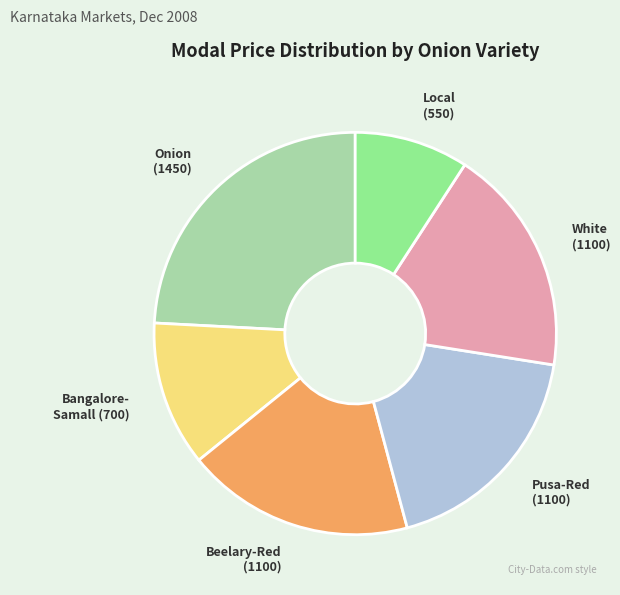

Does any single category account for the majority?

No